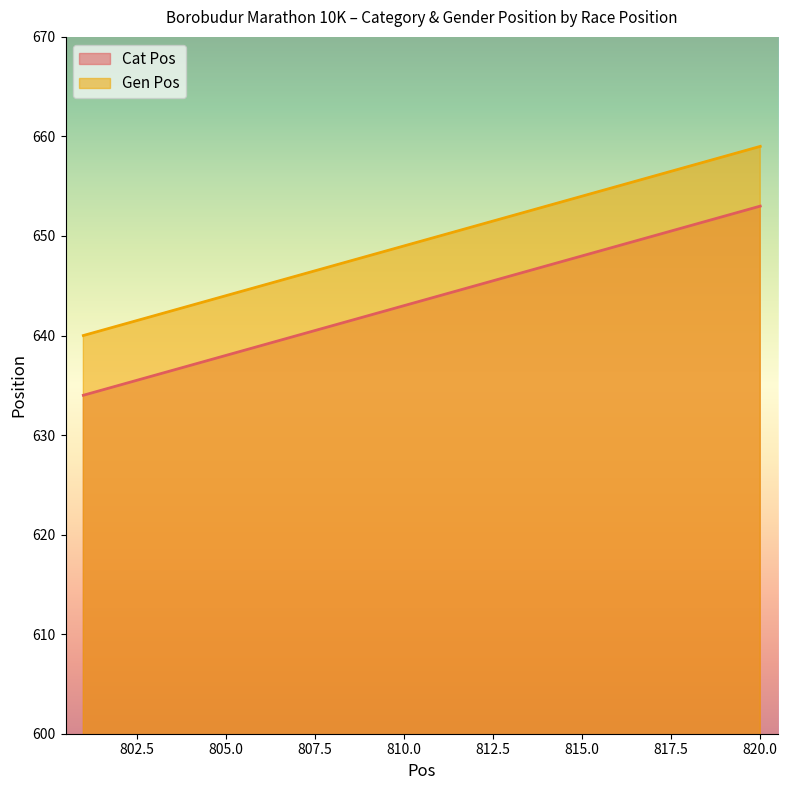

How many data points in Gen Pos are above 650?

9